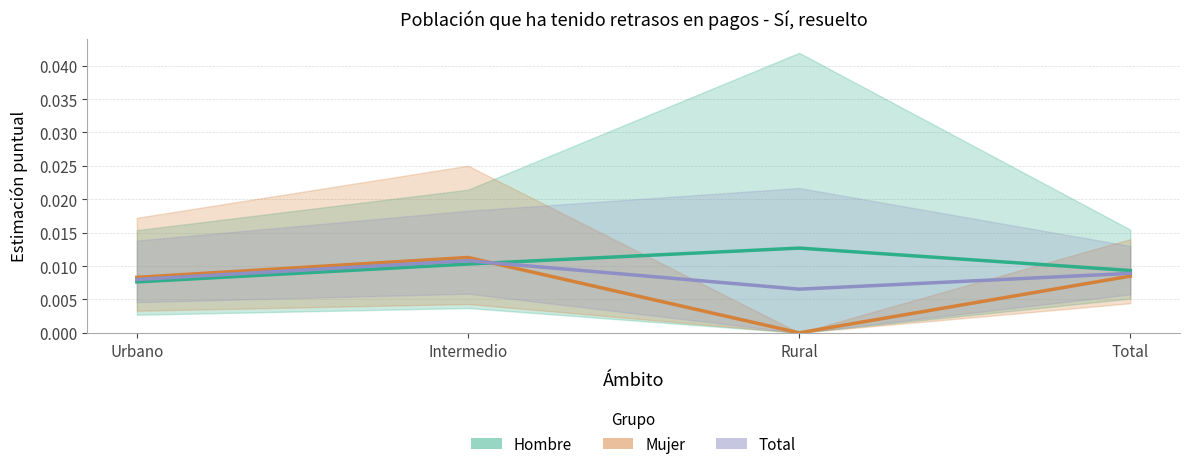

Which has a higher value, Rural or Urbano?

Rural